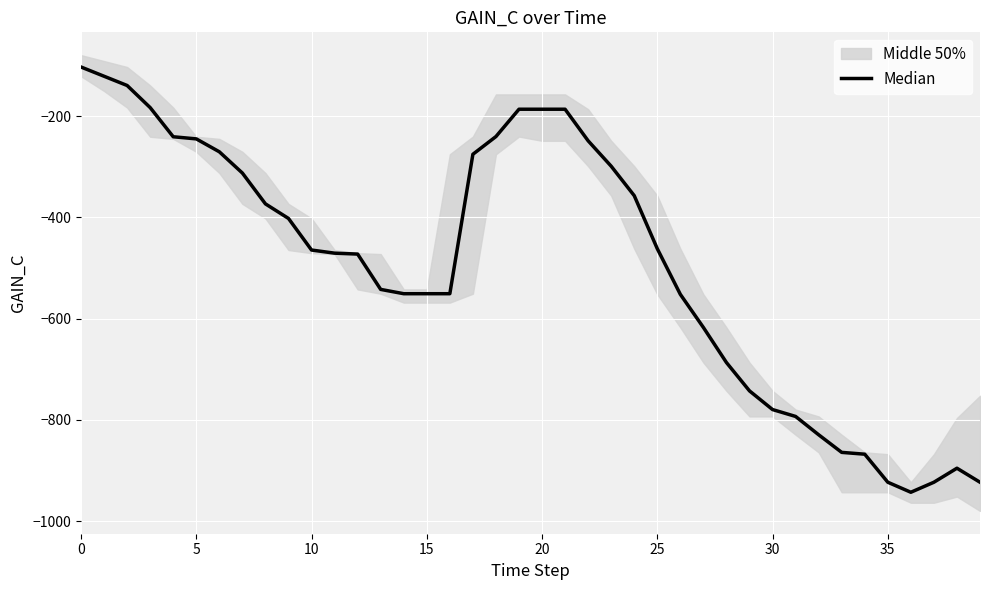

What is the greatest value displayed?

-103.0